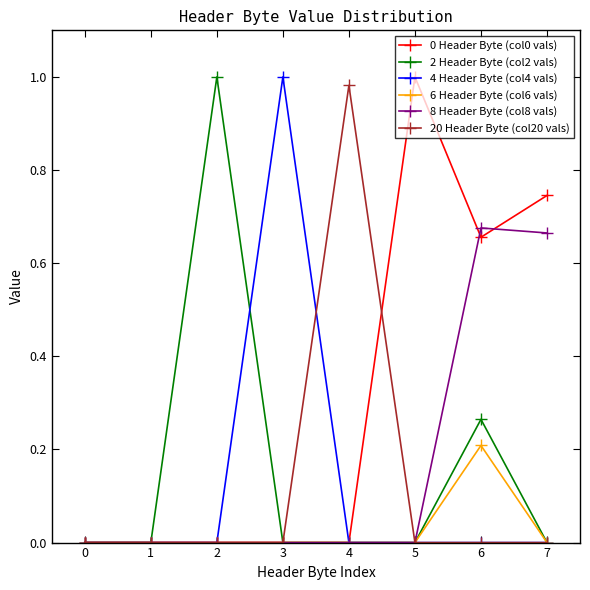

At which category is the sum across all series the highest?

6